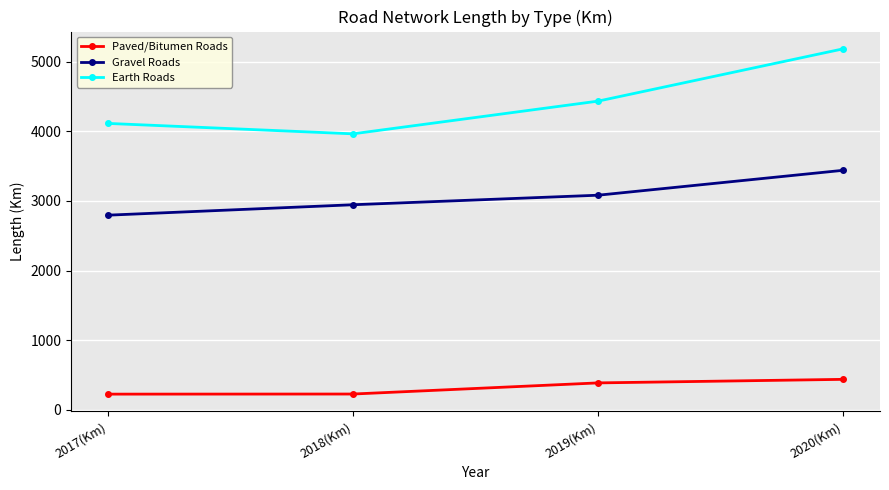

What position from the right is 2019(Km)?

2